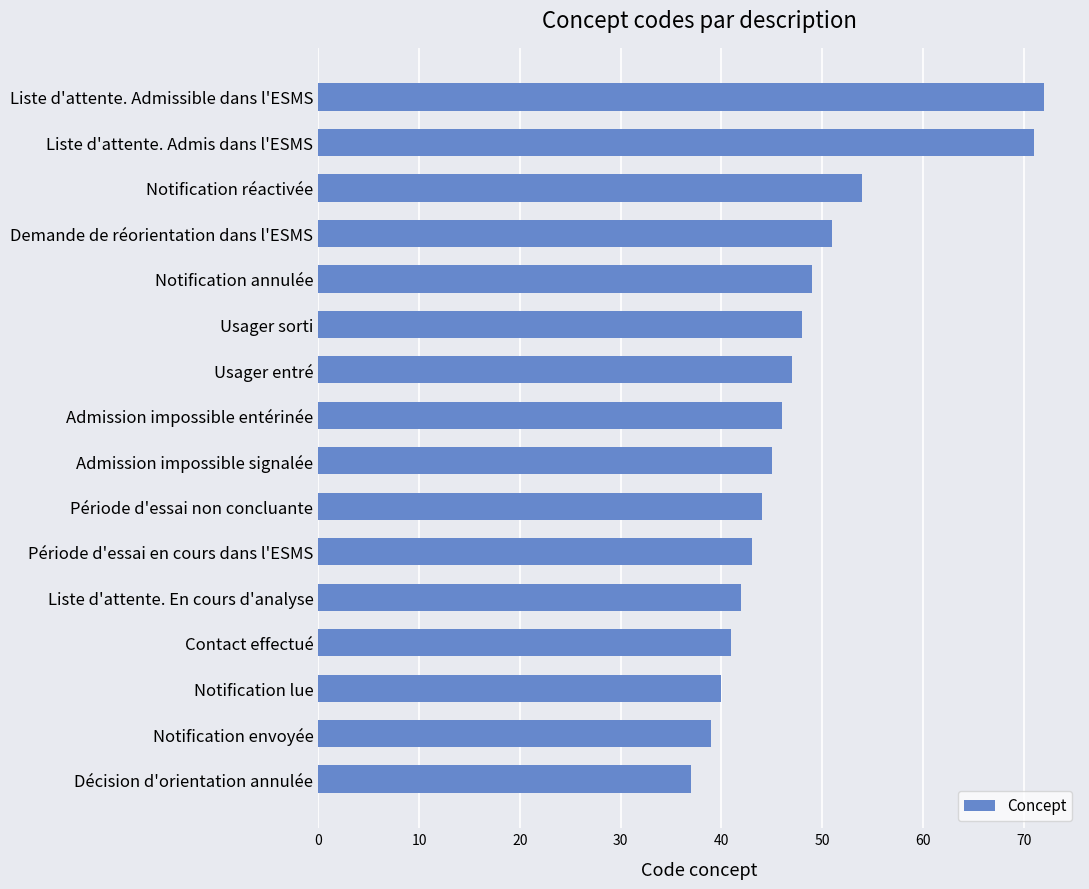

Reading top to bottom, transcribe all the data shown in this chart.

Liste d'attente. Admissible dans l'ESMS=72	Liste d'attente. Admis dans l'ESMS=71	Notification réactivée=54	Demande de réorientation dans l'ESMS=51	Notification annulée=49	Usager sorti=48	Usager entré=47	Admission impossible entérinée=46	Admission impossible signalée=45	Période d'essai non concluante=44	Période d'essai en cours dans l'ESMS=43	Liste d'attente. En cours d'analyse=42	Contact effectué=41	Notification lue=40	Notification envoyée=39	Décision d'orientation annulée=37